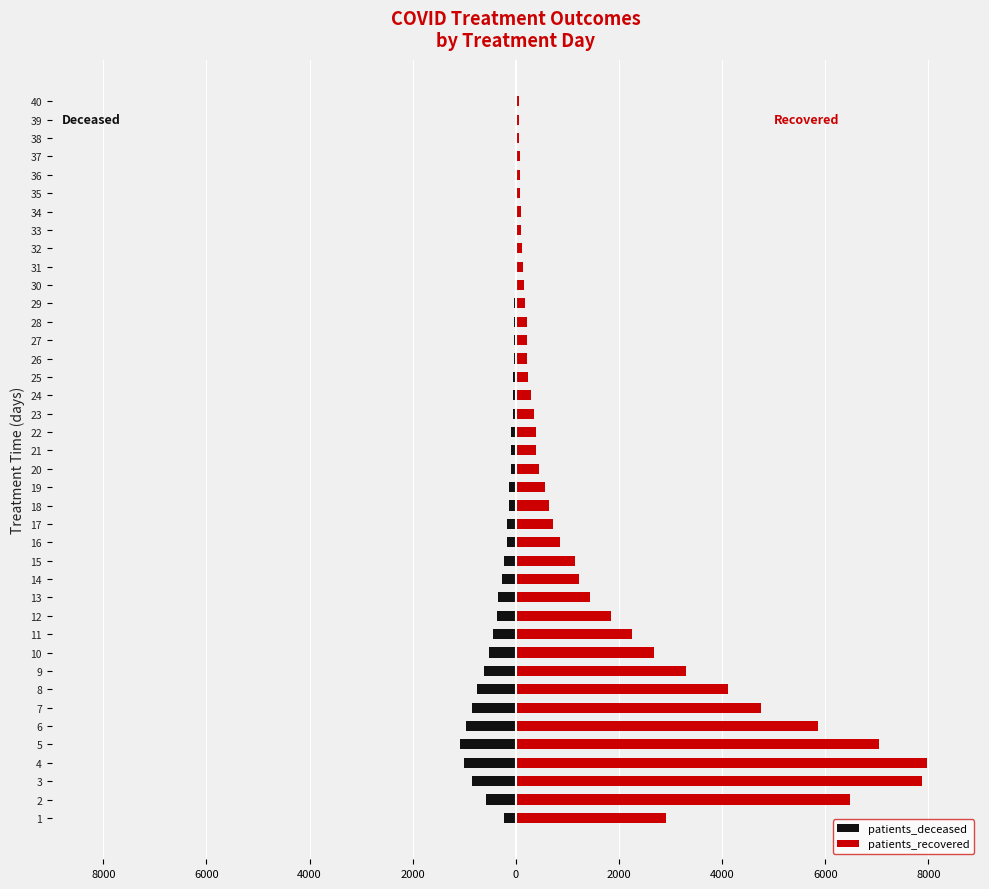

The value of patients_recovered at 26 is 135. True or false?

False